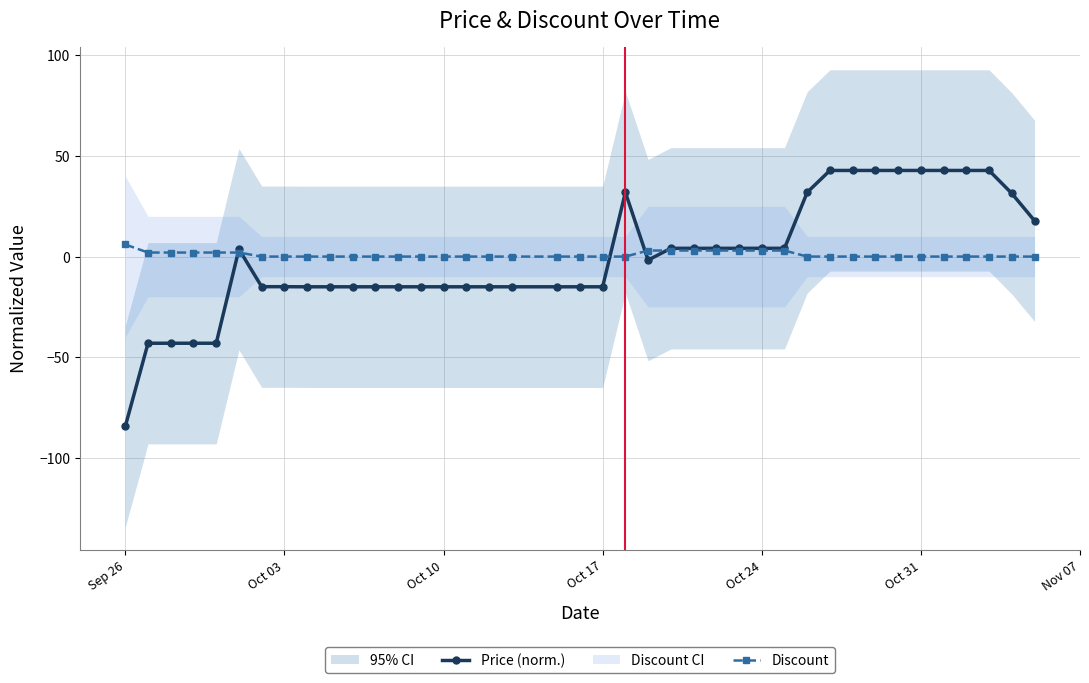

The value of Price (norm.) at Oct 31 is 42.8. True or false?

True